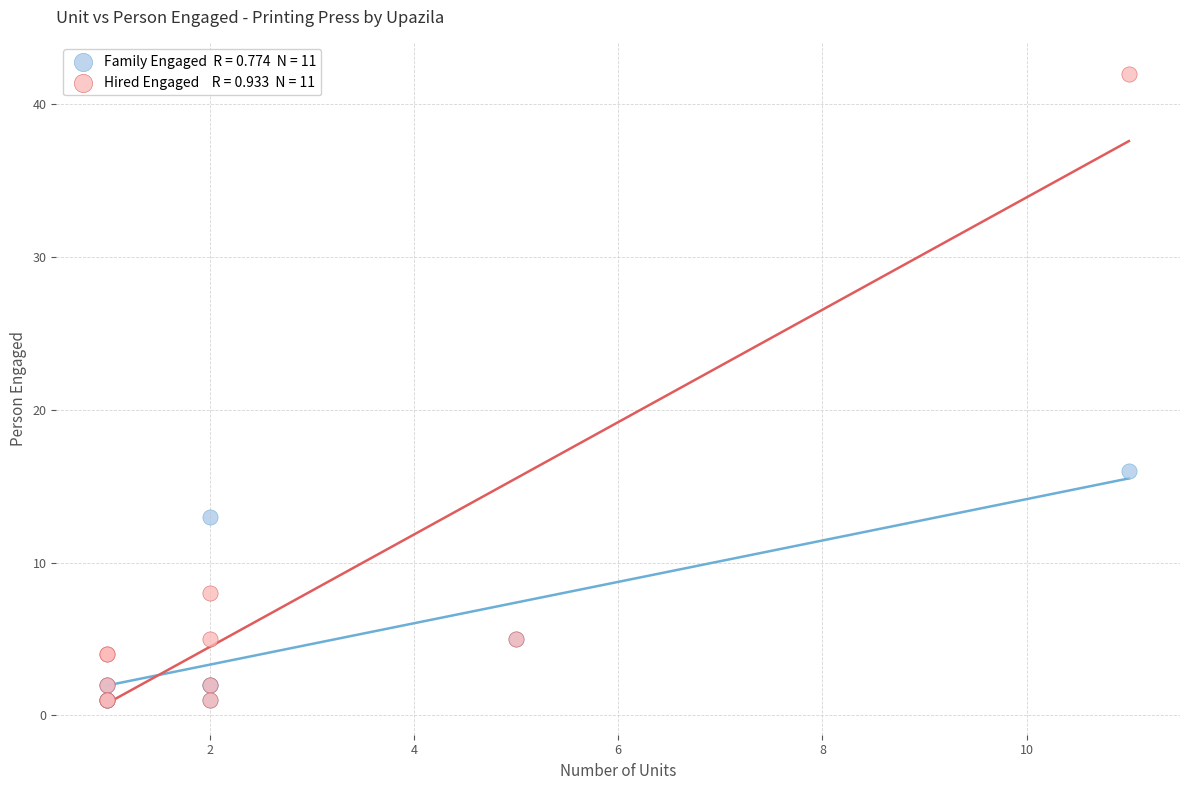

Across all series, what Y value is closest to 21?

16